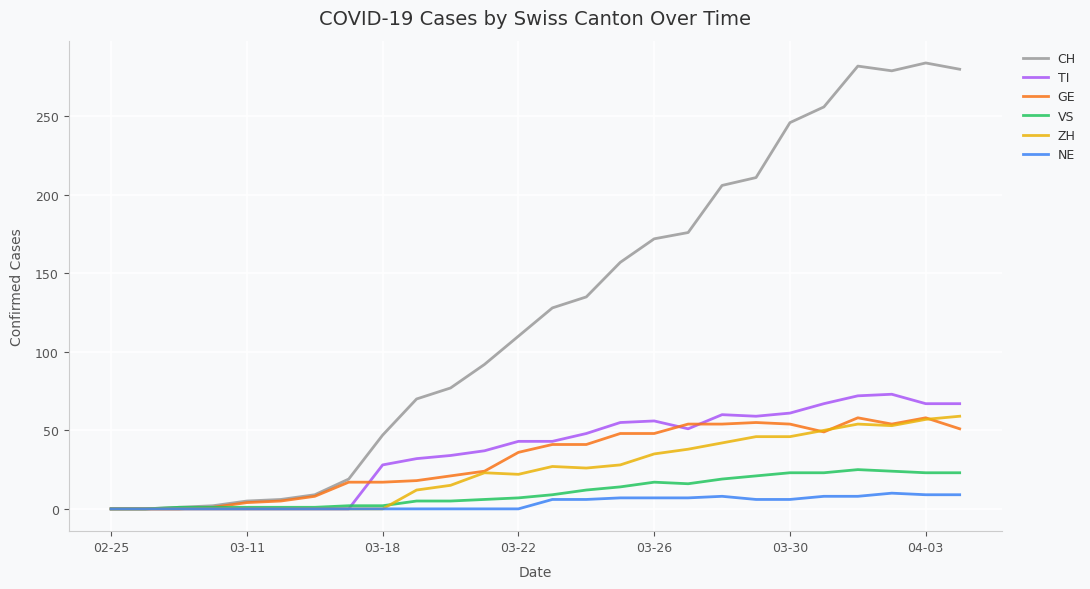

Which series has the largest total across all categories?

CH